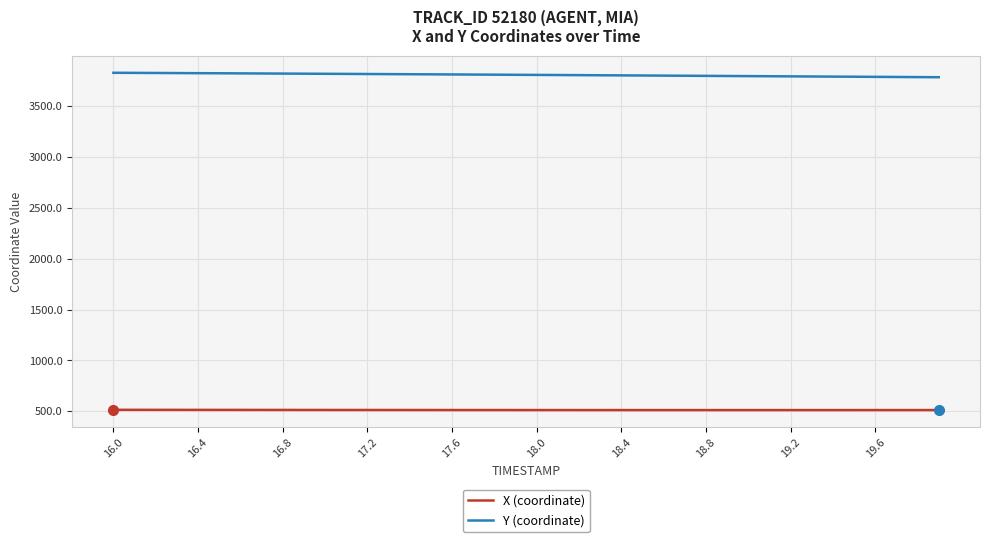

Which series has the largest total across all categories?

Y (coordinate)